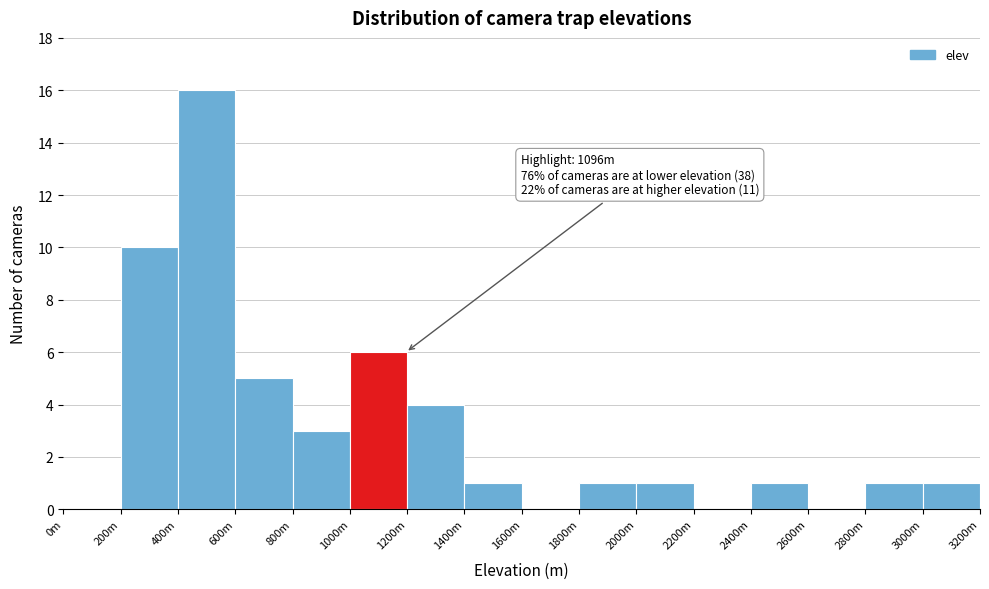

Reading right to left, list all the values displayed in this chart.

3000m=1	2800m=1	2600m=0	2400m=1	2200m=0	2000m=1	1800m=1	1600m=0	1400m=1	1200m=4	1000m=6	800m=3	600m=5	400m=16	200m=10	0m=0